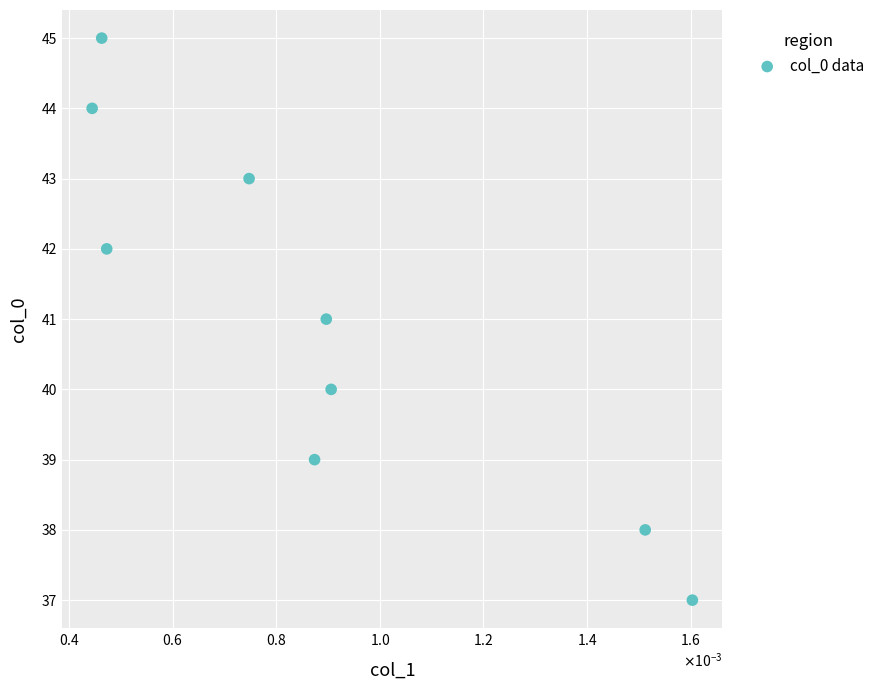

What is the average Y value?

41